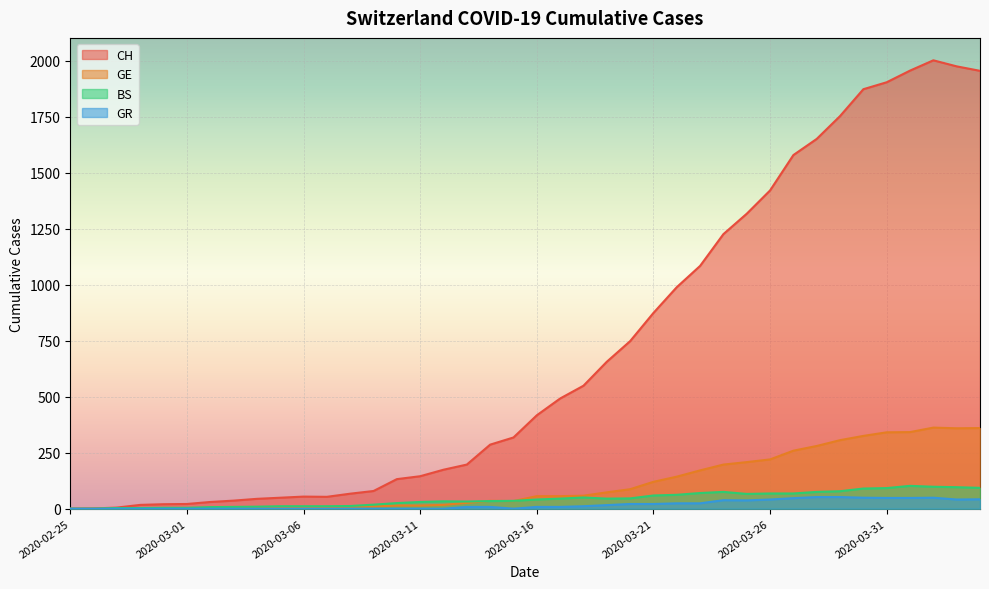

Between 2020-03-27 and 2020-03-28, which series saw the biggest shift?

CH